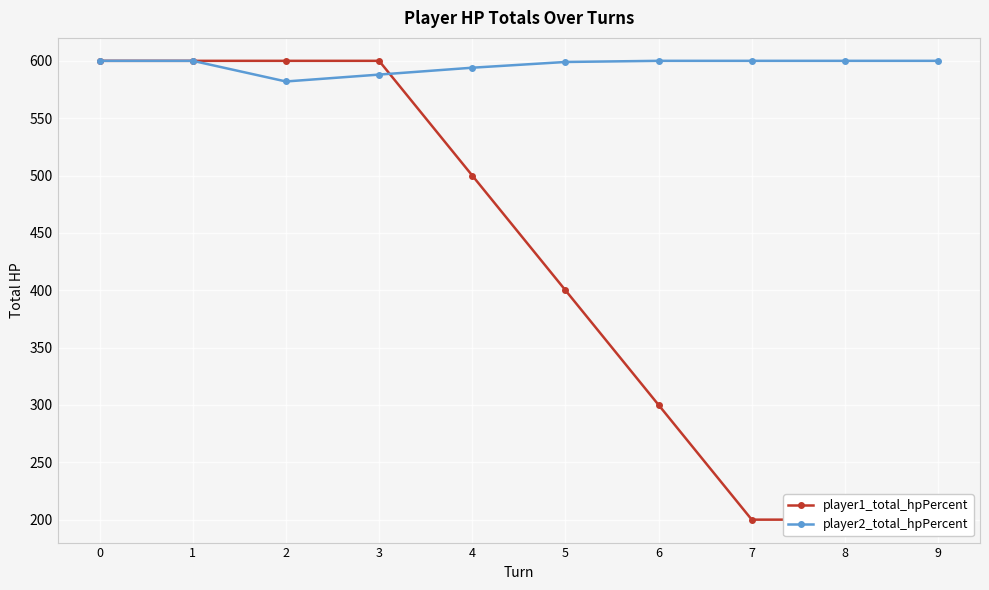

Rank the series by their average value, from highest to lowest.

player2_total_hpPercent, player1_total_hpPercent